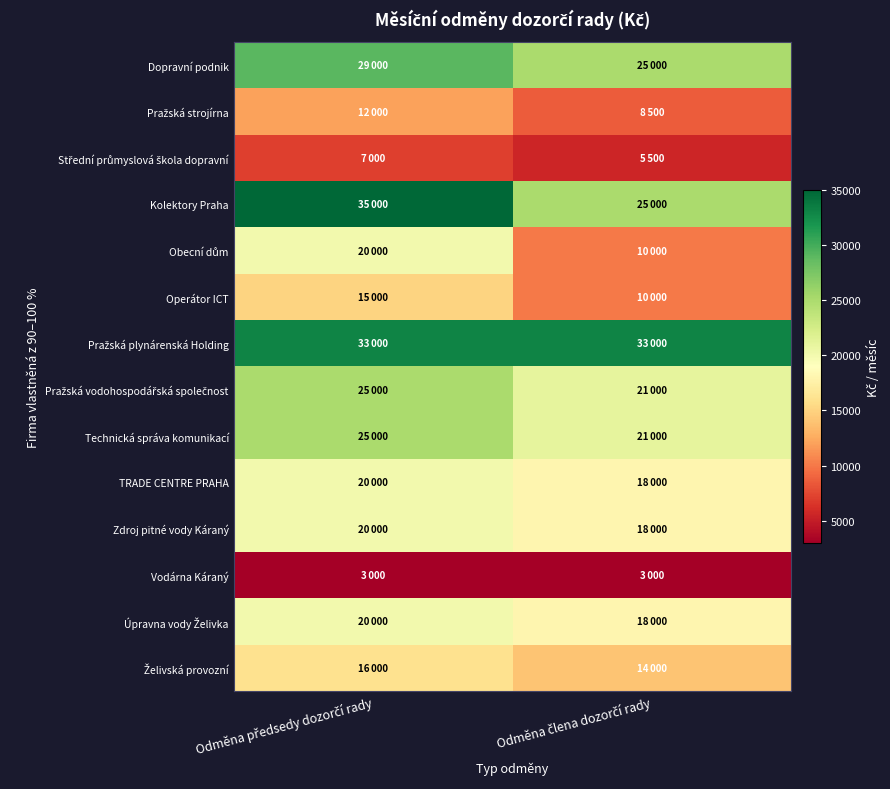

Which series has the largest total across all categories?

Pražská plynárenská Holding